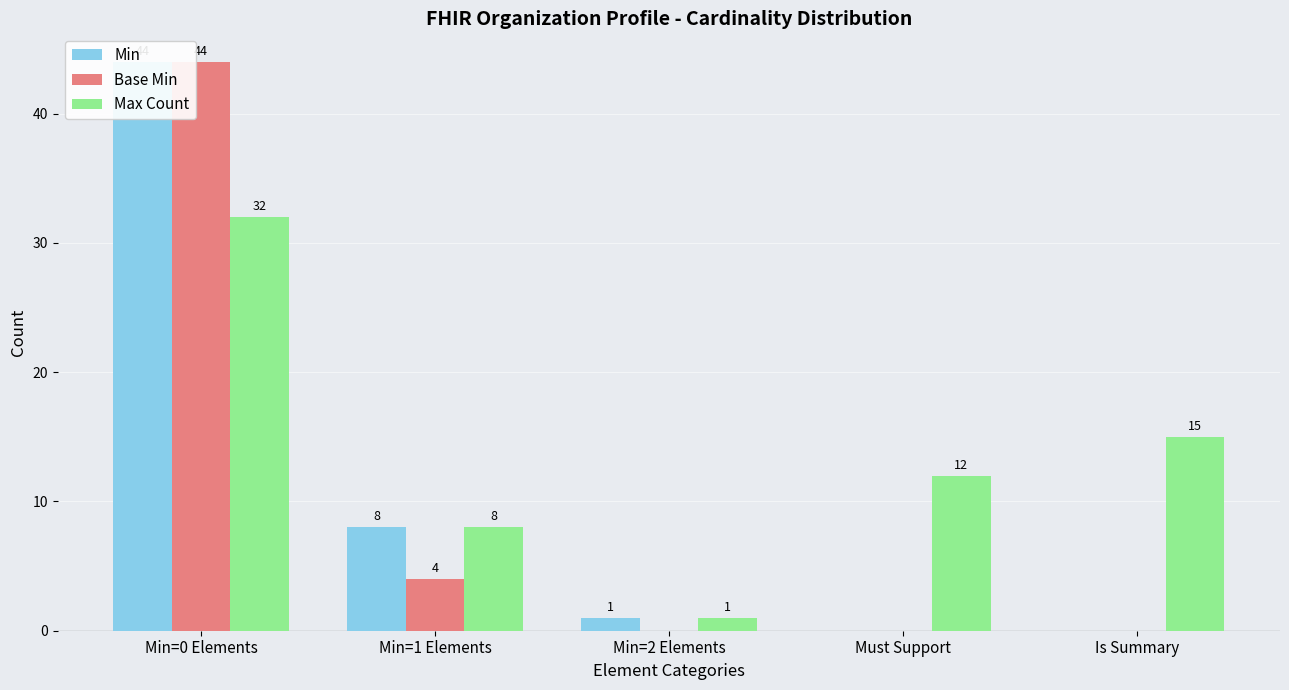

Which series has the largest range (max minus min)?

Min